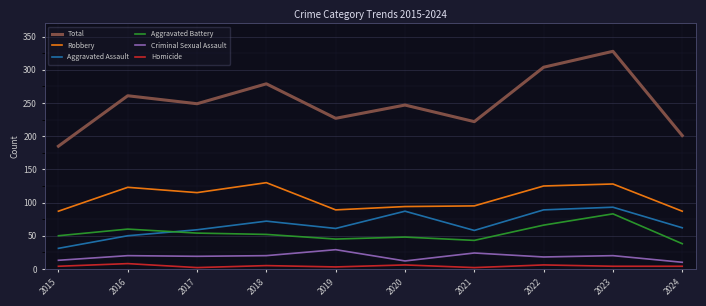

After their last crossing, which series has the higher values: Aggravated Assault or Aggravated Battery?

Aggravated Assault